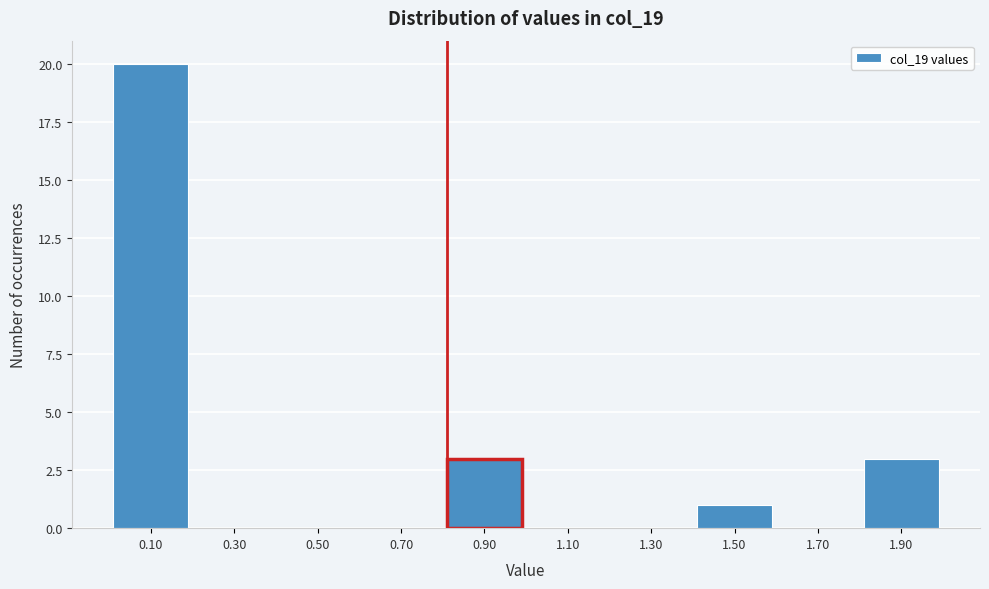

Reading left to right, list every bar in this chart as the range it spans on the x-axis followed by its height. The values are not printed on the chart, so give them approximately, as read against the axis.

0.0 to 0.2: 20
0.2 to 0.4: 0
0.4 to 0.6: 0
0.6 to 0.8: 0
0.8 to 1.0: 3
1.0 to 1.2: 0
1.2 to 1.4: 0
1.4 to 1.6: 1
1.6 to 1.8: 0
1.8 to 2.0: 3